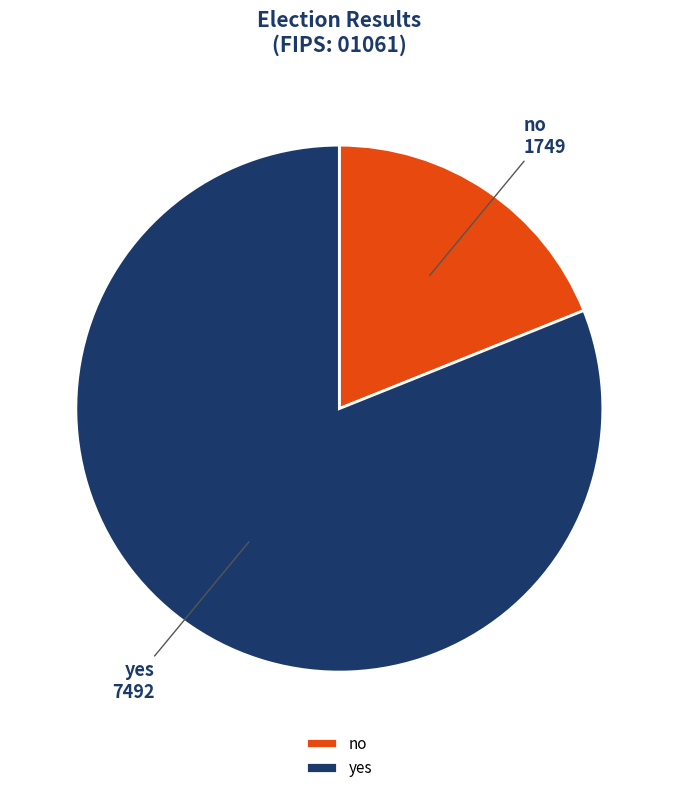

Rank the categories by value from lowest to highest.

no, yes